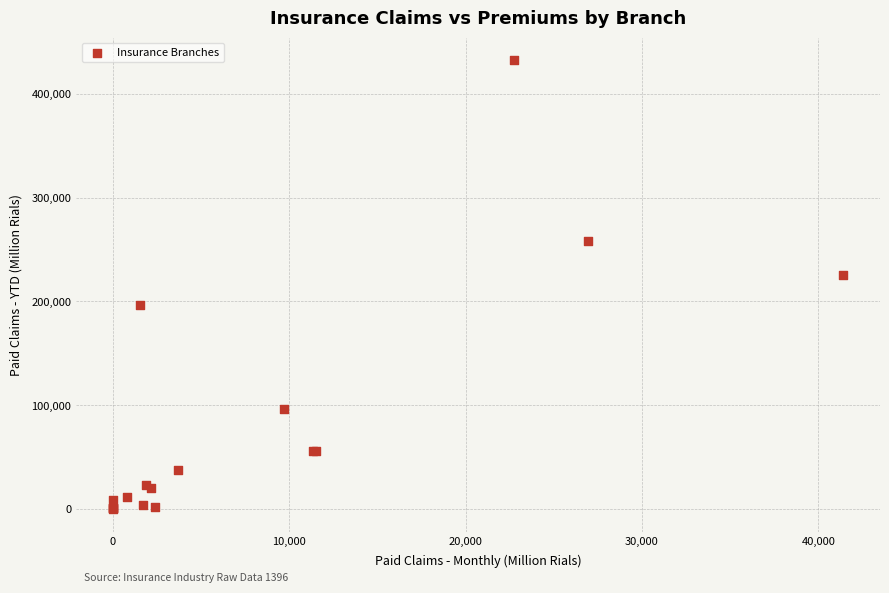

What Y value in the scatter plot is closest to 216181?

225749